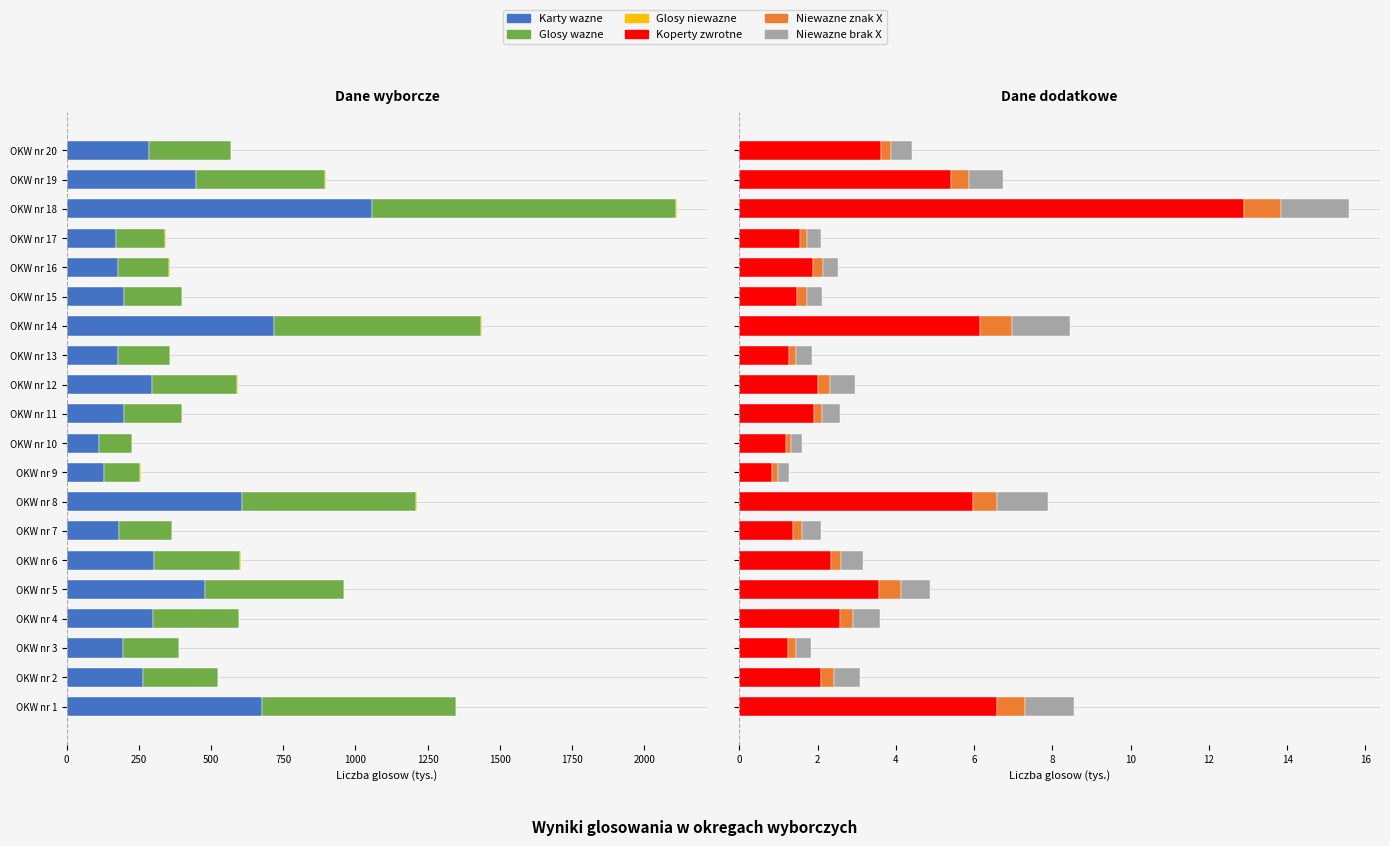

What position from the right is 12?

8